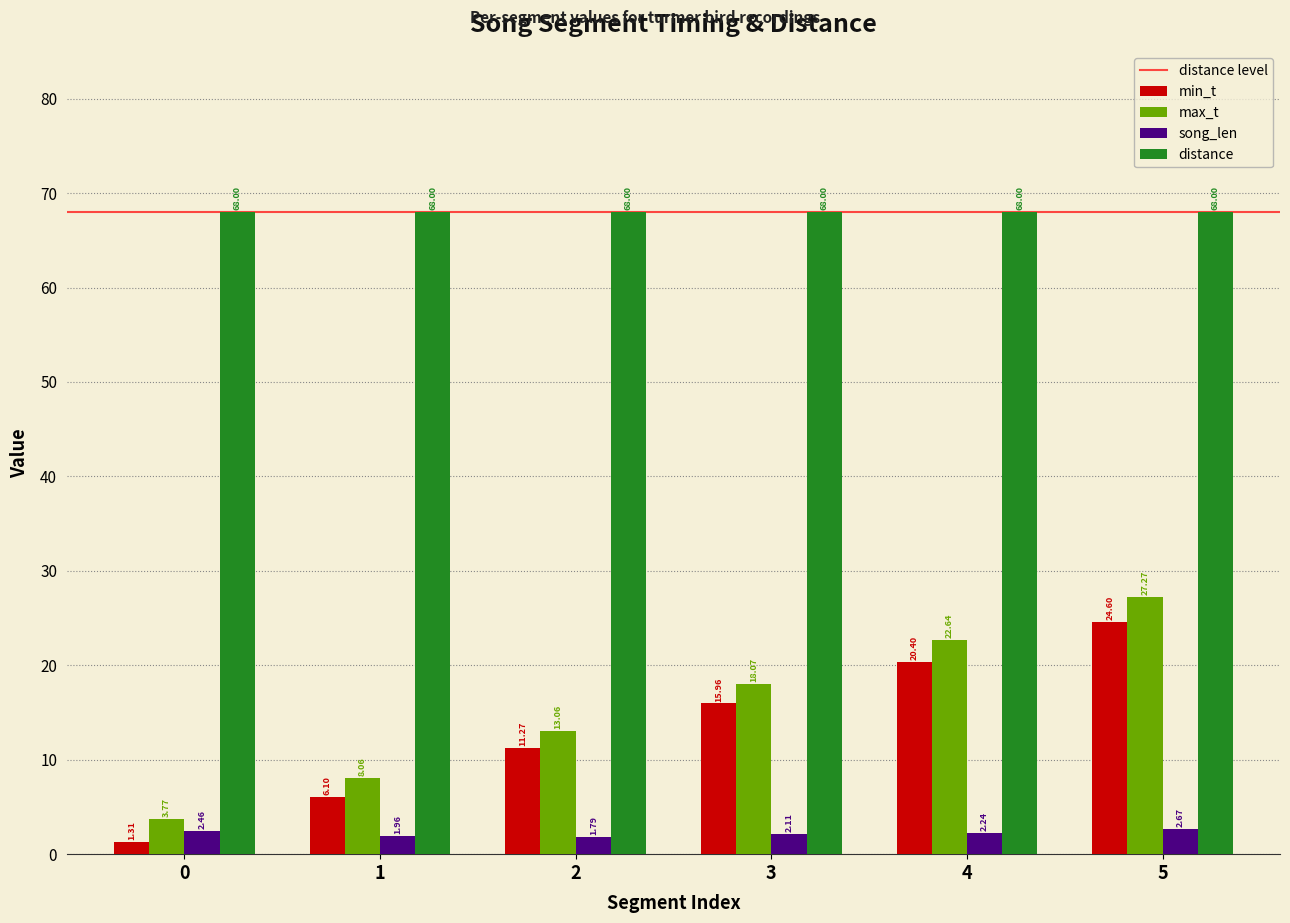

Rank the series at 2 from highest to lowest value.

distance, max_t, min_t, song_len